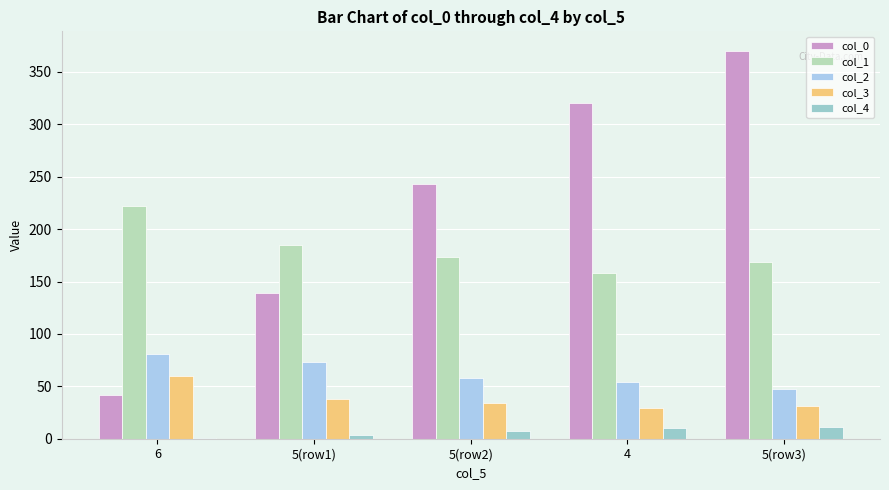

List the series in order of their peak value, lowest first.

col_4, col_3, col_2, col_1, col_0